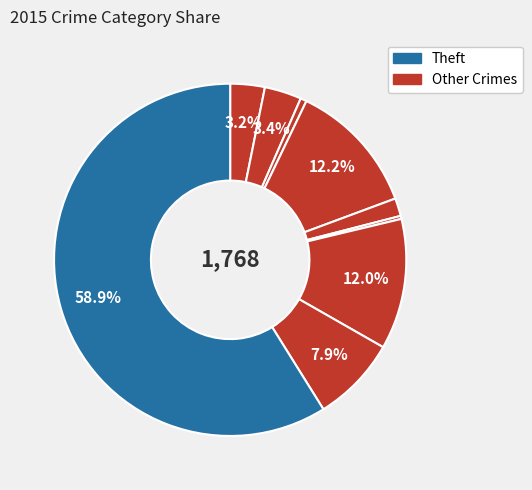

Which slice represents more than half of the pie?

Theft